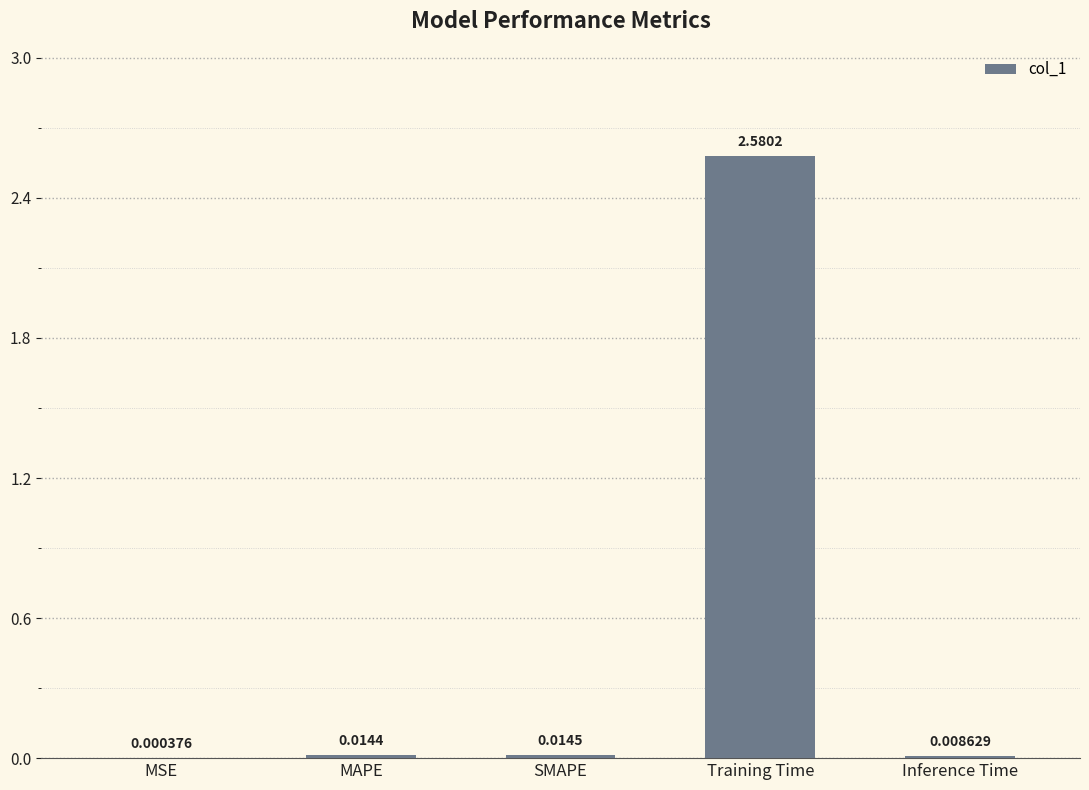

Where is the data nearest to the value 1?

SMAPE